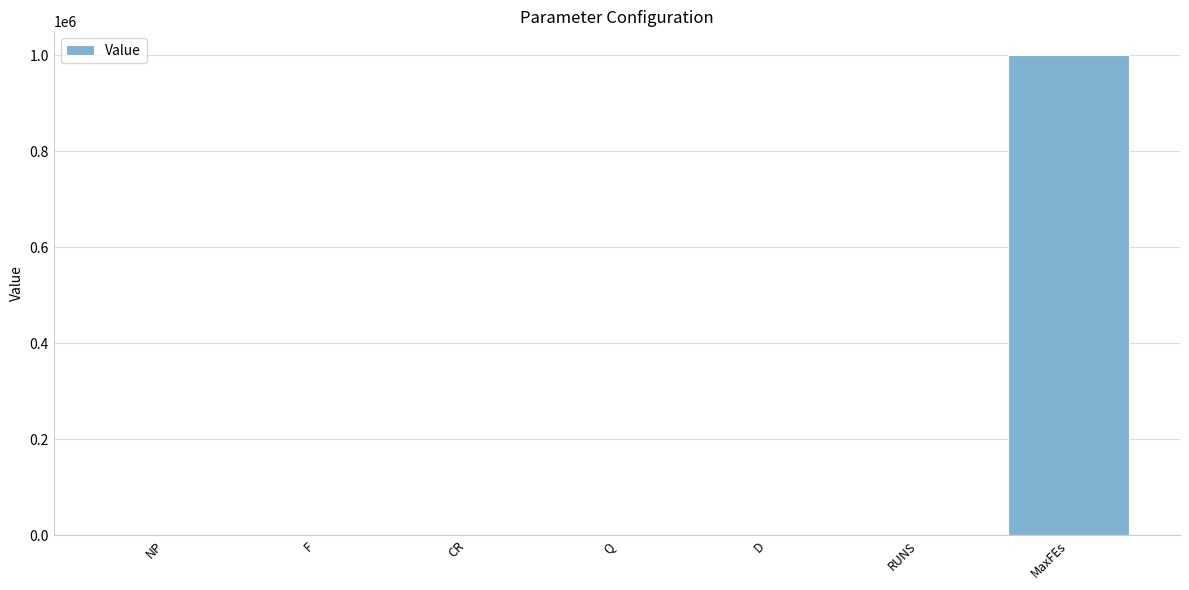

Are the bars grouped side by side (vs. stacked)?

No